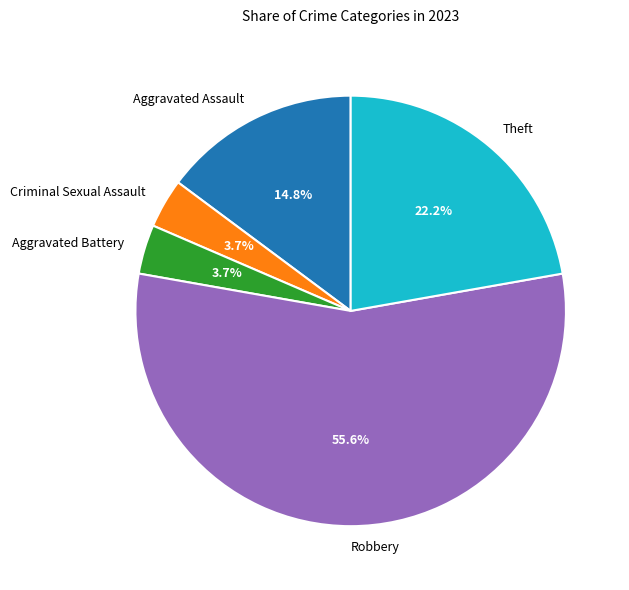

Is there a majority slice in this chart?

Yes